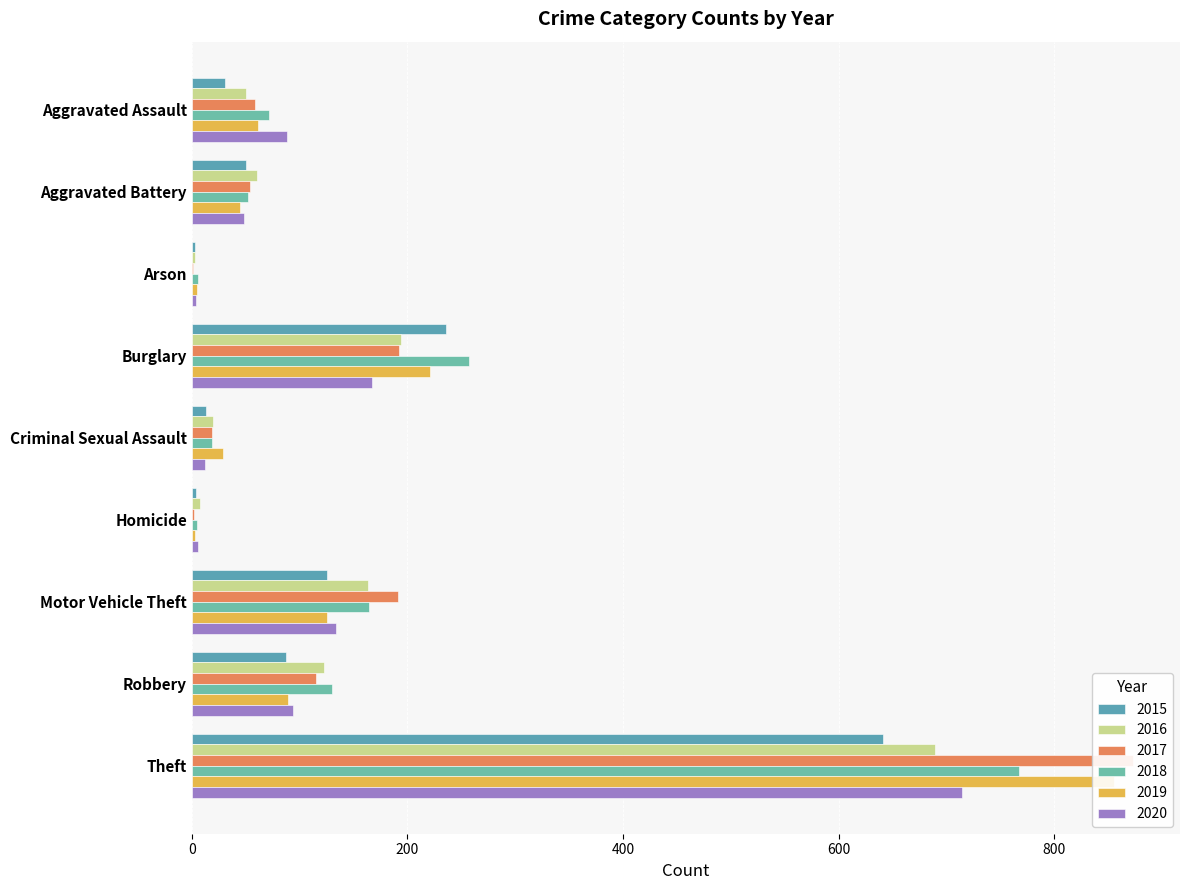

What is the sum of all 2015 values?

1190